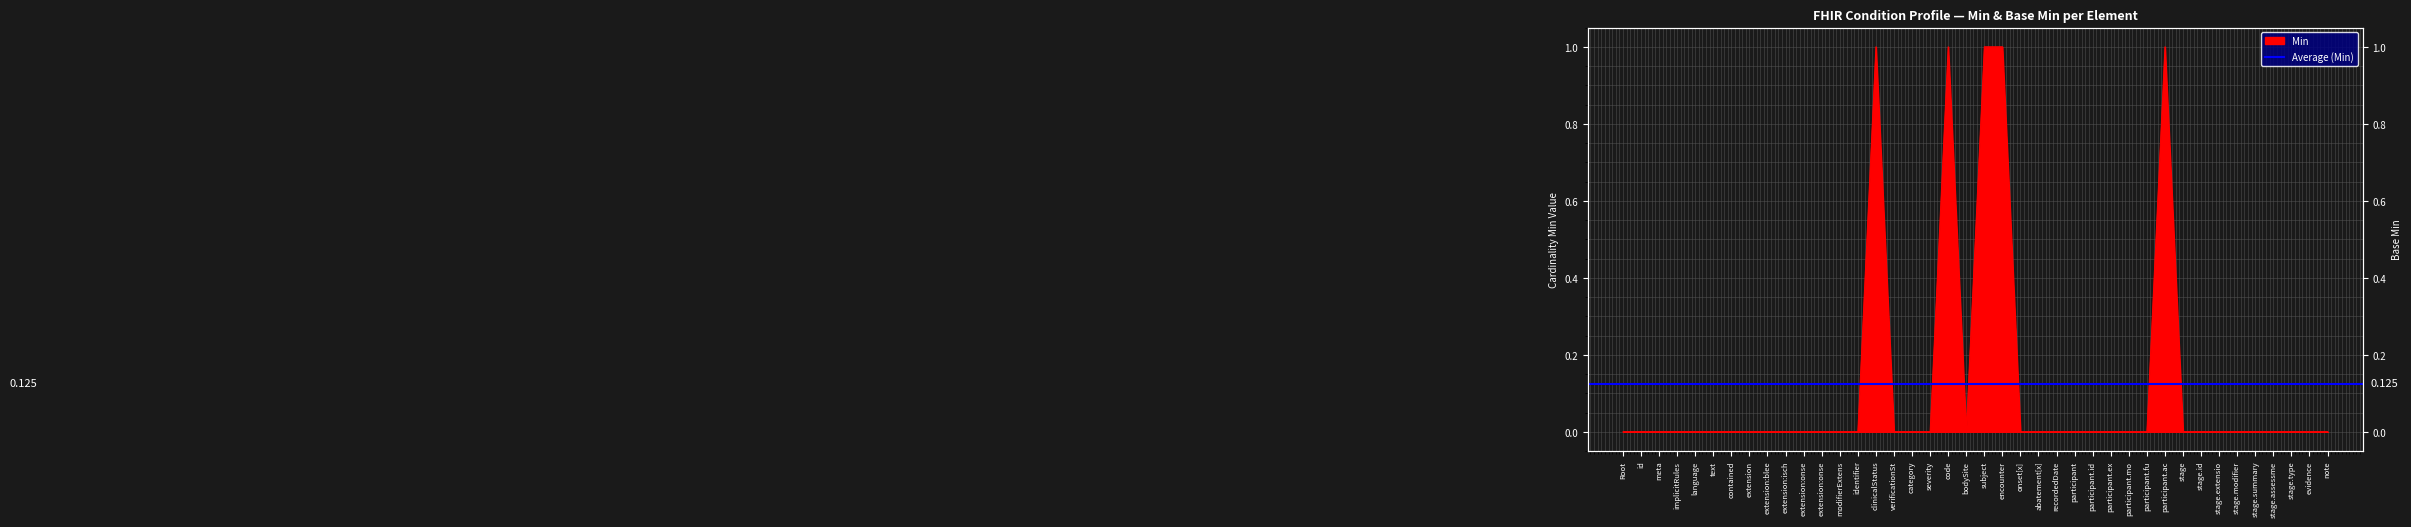

What is the label of the 20th point from the right?

subject